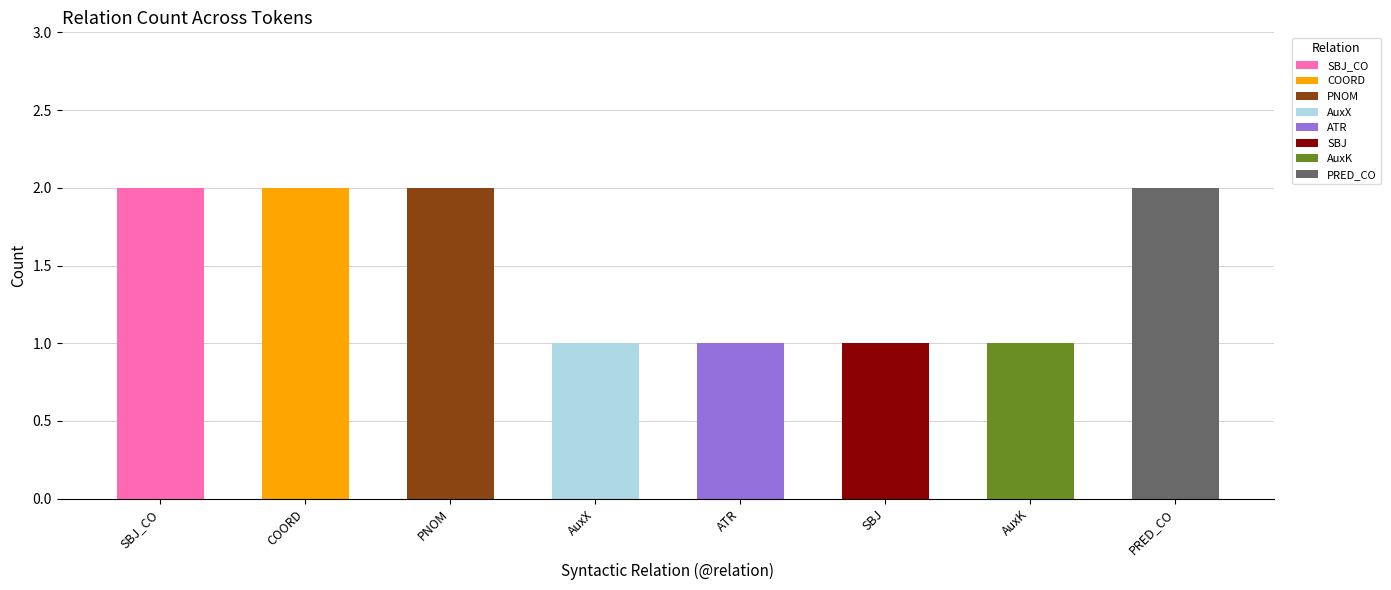

What is the change in value from SBJ_CO to ATR?

-1